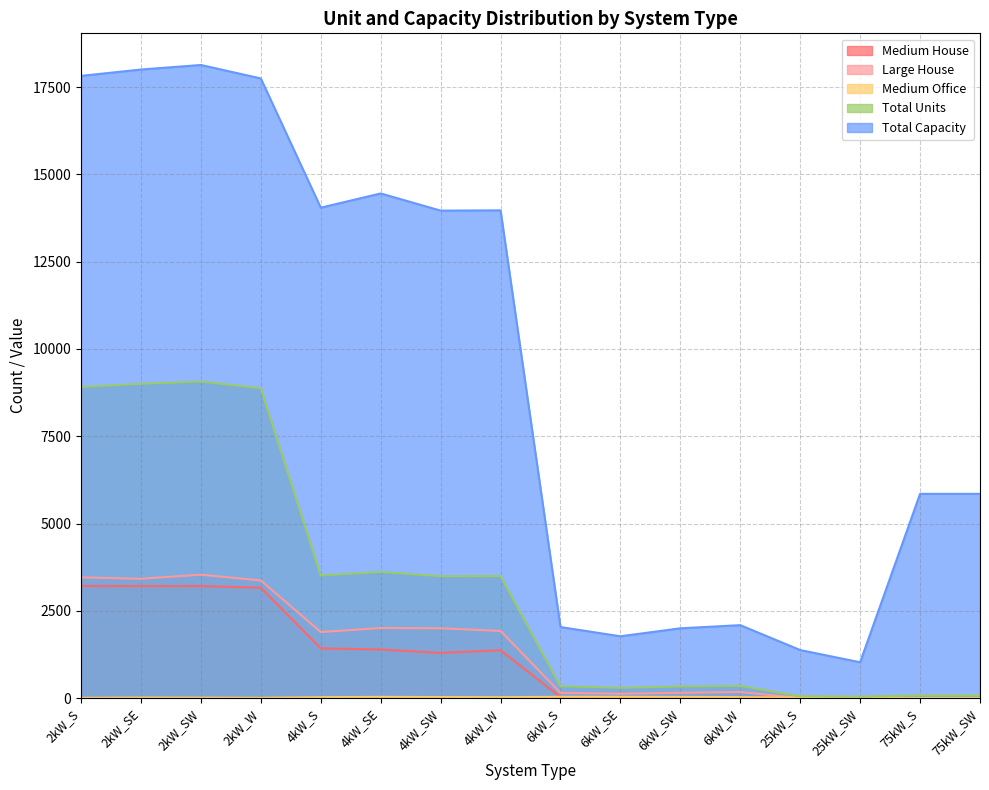

How many data points in Medium House are above 1294?

7